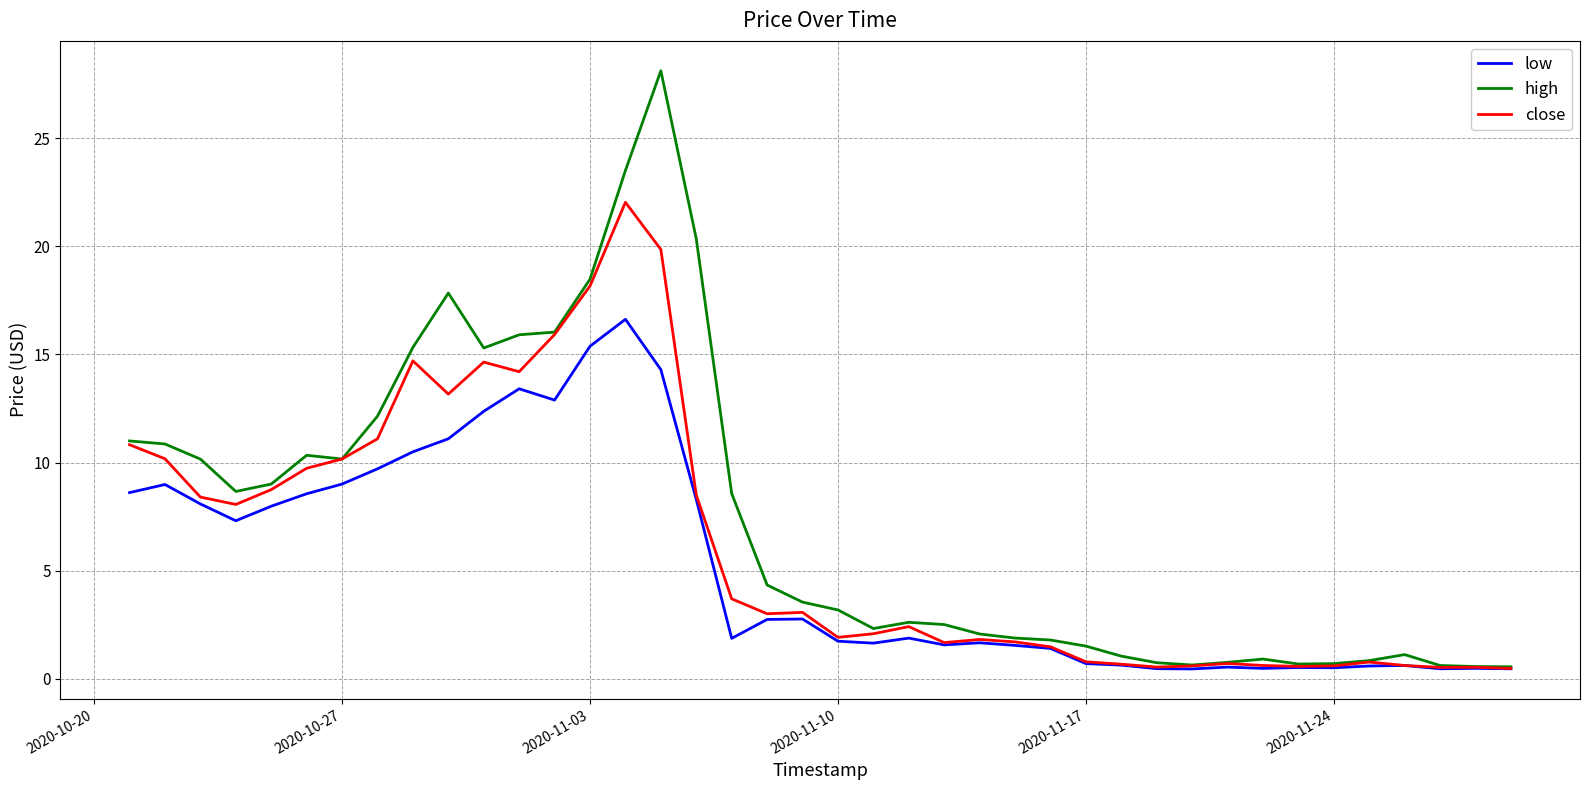

How many distinct data groups are displayed?

3